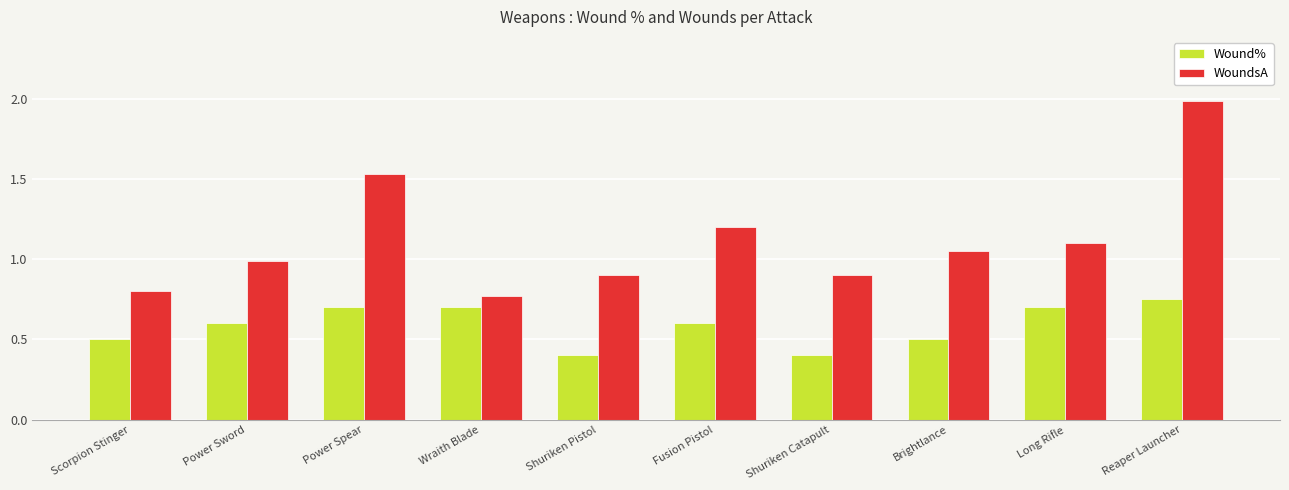

At which label is WoundsA closest to 1?

Power Sword